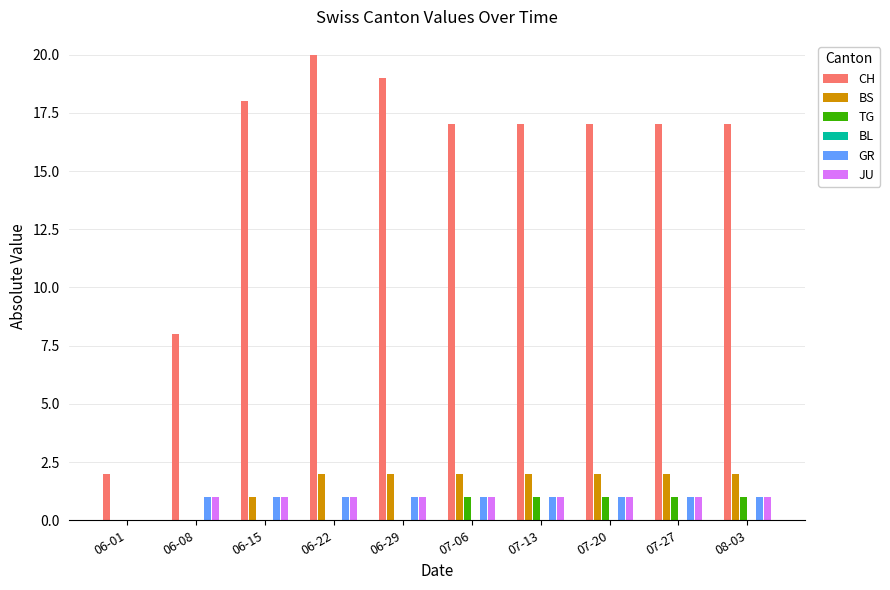

Reading left to right, extract all data points from this chart.

CH: 2	8	18	20	19	17	17	17	17	17
BS: 0	0	1	2	2	2	2	2	2	2
TG: 0	0	0	0	0	1	1	1	1	1
BL: 0	0	0	0	0	0	0	0	0	0
GR: 0	1	1	1	1	1	1	1	1	1
JU: 0	1	1	1	1	1	1	1	1	1